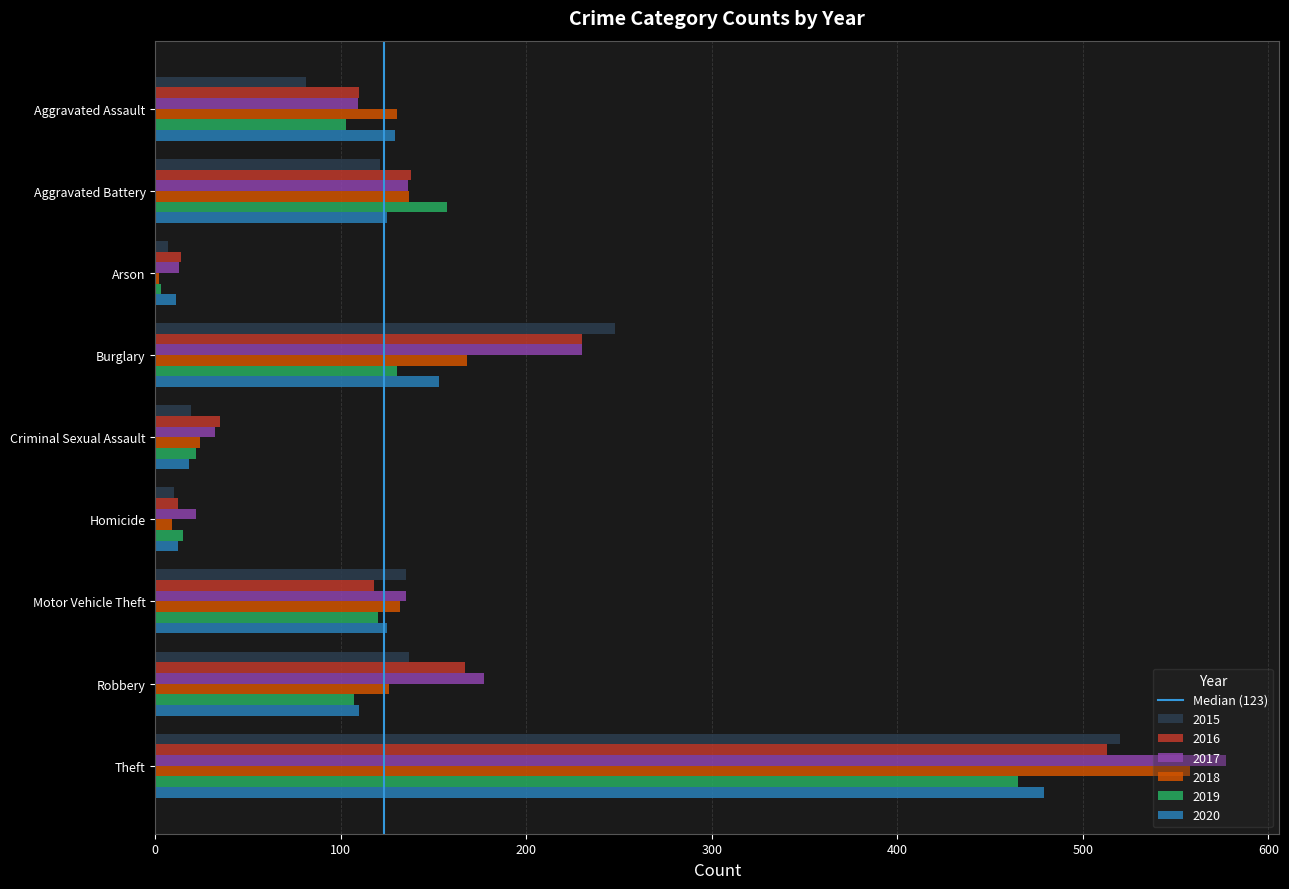

Is it true that 2018 equals 24 at Criminal Sexual Assault?

True